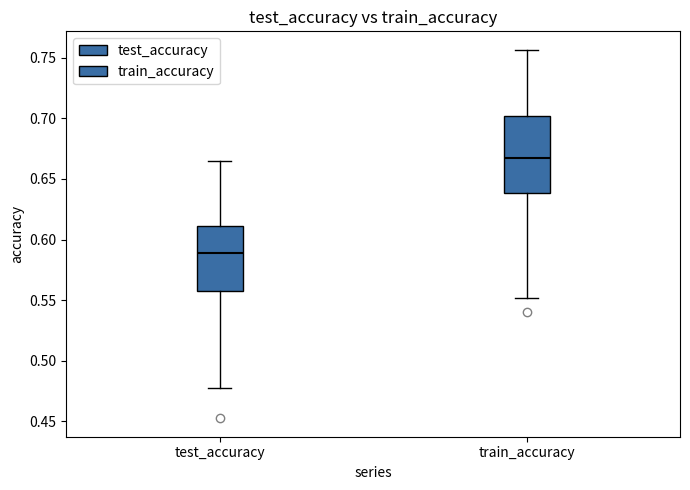

Reading left to right, transcribe this box plot: for each box, give where its median line is, the range the box spans, and where its two whiskers end, as read against the y-axis. The values are not printed on the chart, so give them approximately, as read against the axis.

test_accuracy: median 0.590, box 0.555 to 0.610, whiskers 0.475 to 0.665
train_accuracy: median 0.665, box 0.640 to 0.700, whiskers 0.550 to 0.755